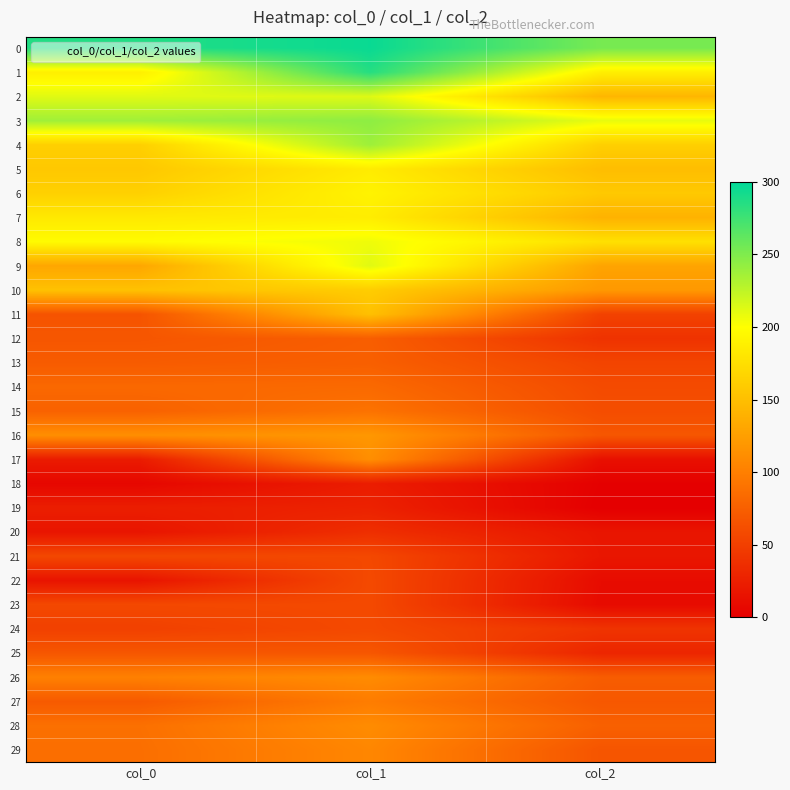

Rank the series by their maximum value, from lowest to highest.

18, 19, 20, 21, 22, 23, 24, 25, 12, 13, 14, 15, 27, 29, 26, 28, 17, 16, 11, 10, 5, 7, 6, 8, 9, 2, 4, 3, 1, 0